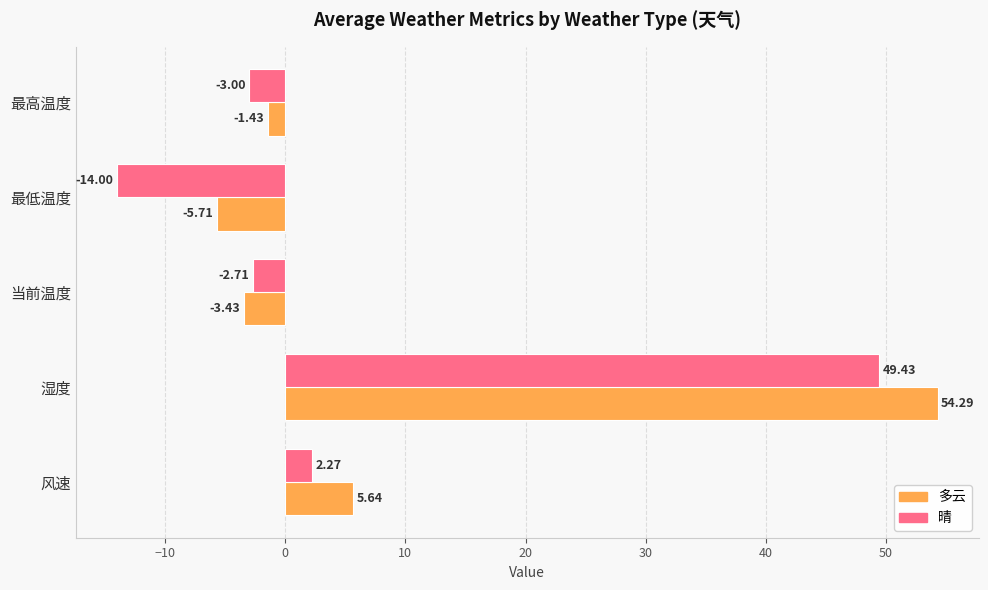

Which series has the widest spread of values?

晴